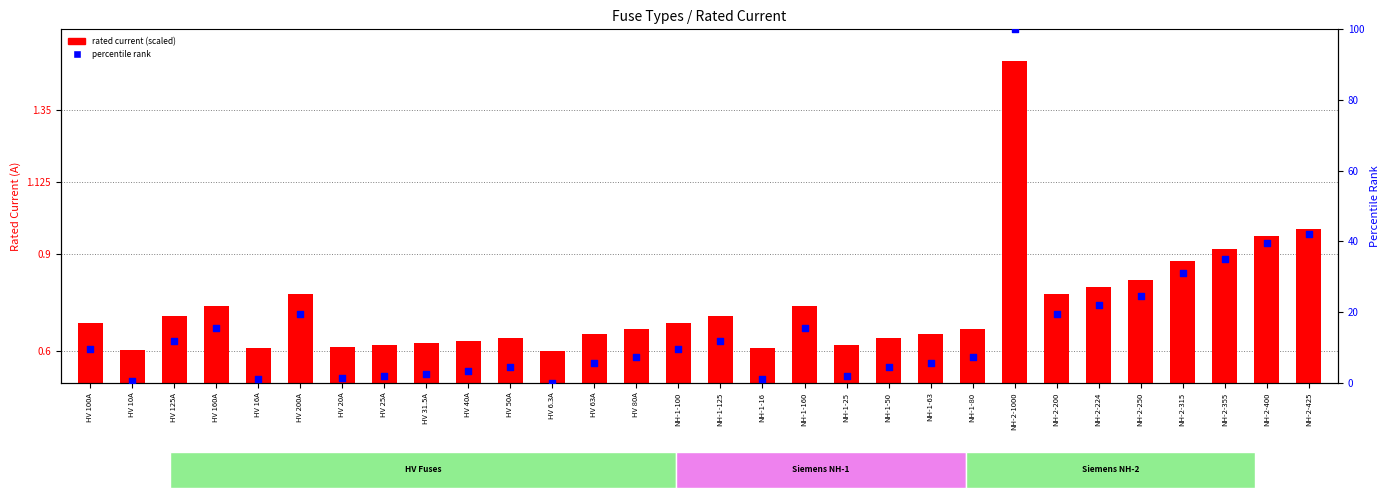

At how many categories does at least one series exceed 85?

1